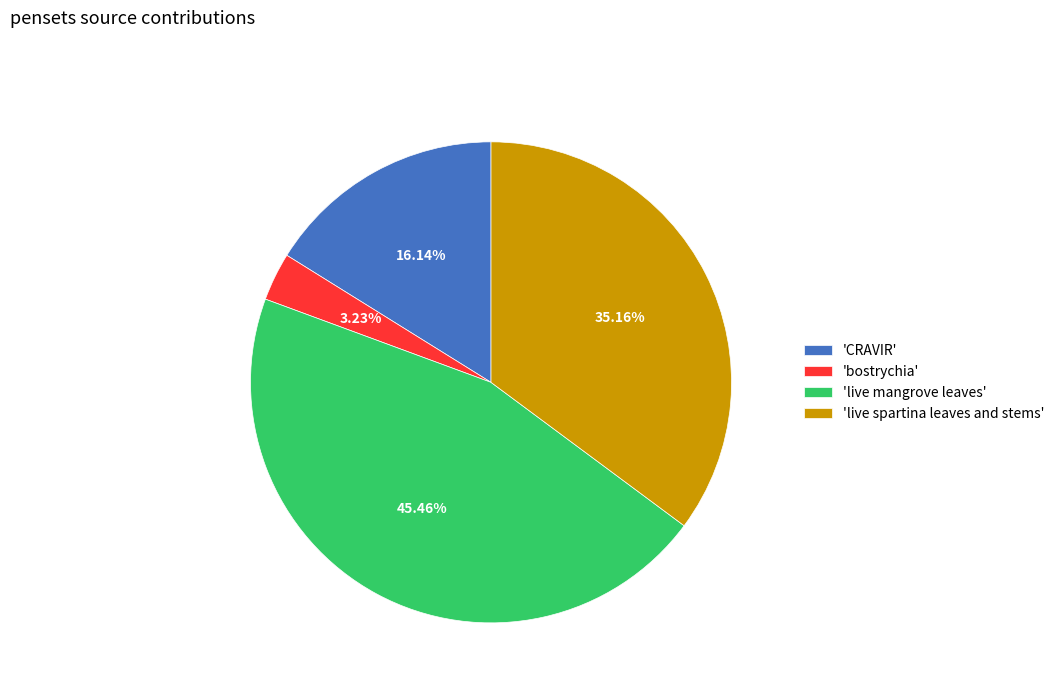

Rank the categories by value from lowest to highest.

'bostrychia', 'CRAVIR', 'live spartina leaves and stems', 'live mangrove leaves'